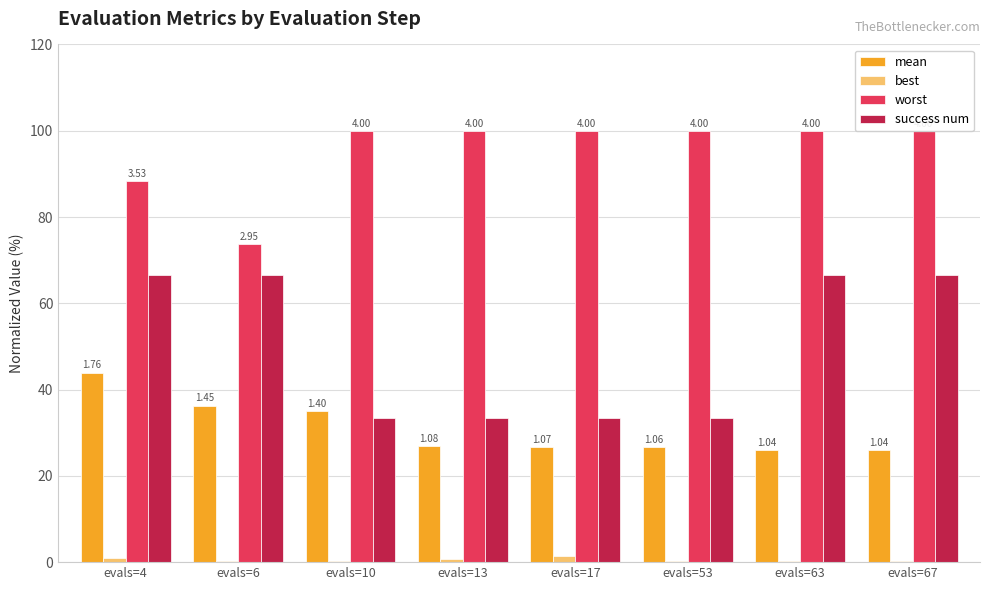

What is the total value across all series at evals=6?

176.9